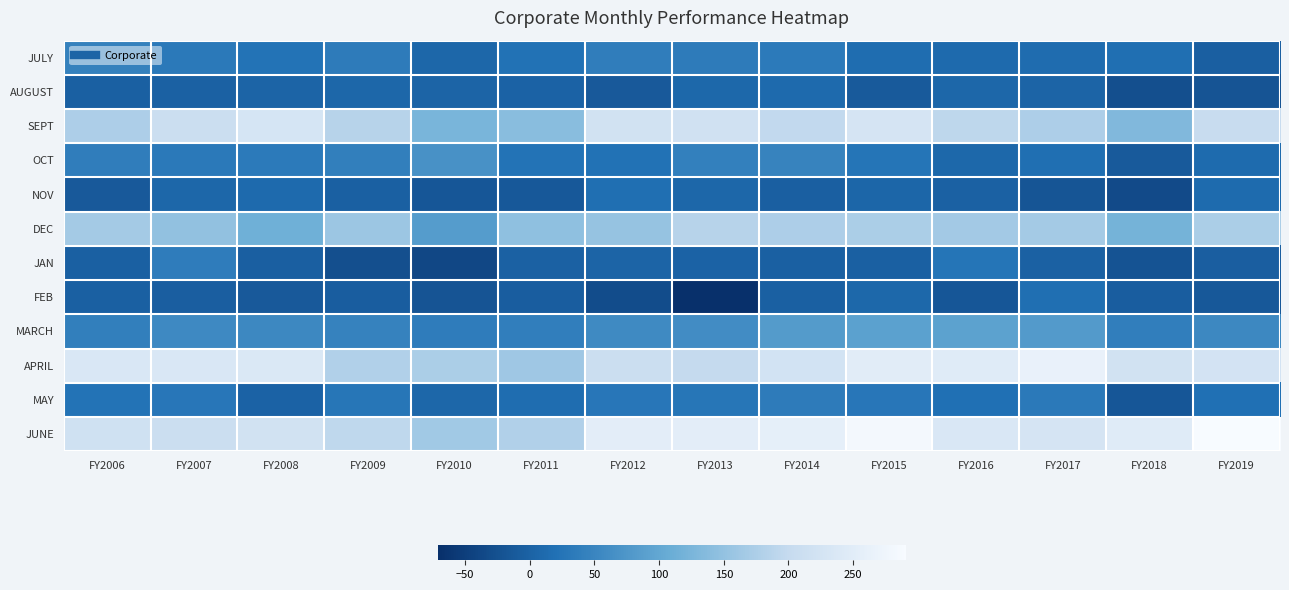

Which series has the largest range (max minus min)?

JUNE